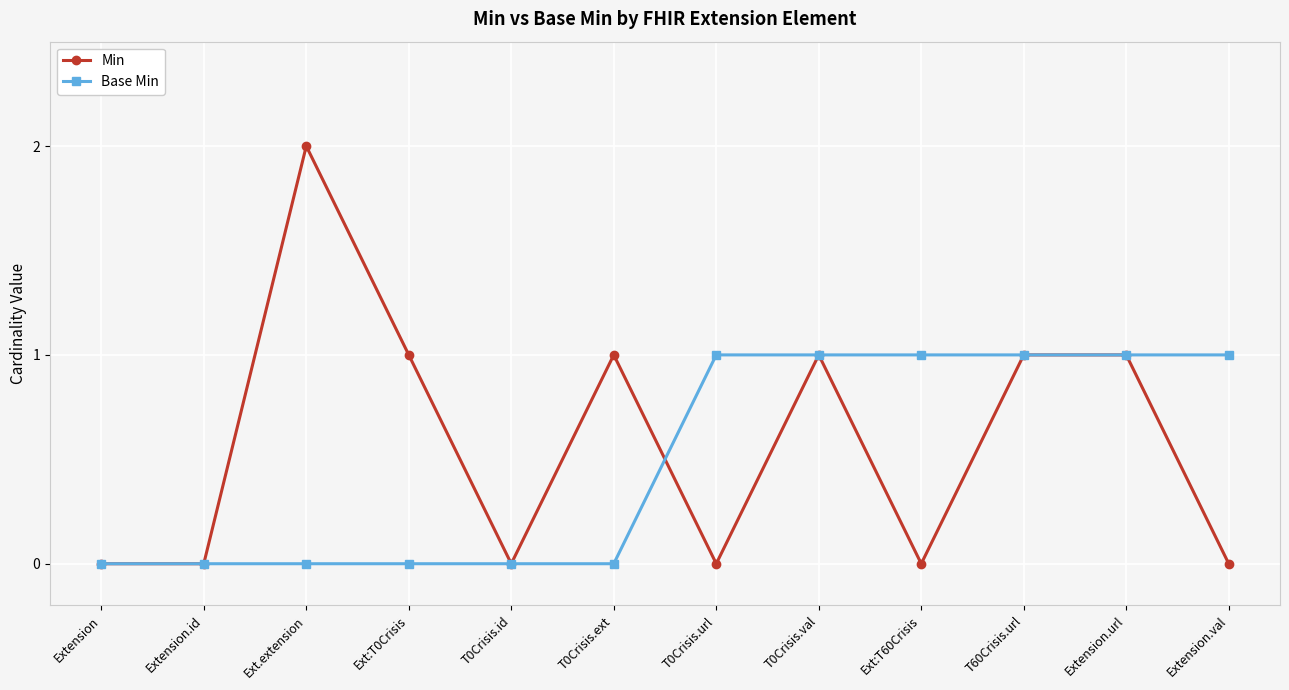

What is the label of the 6th point from the right?

T0Crisis.url